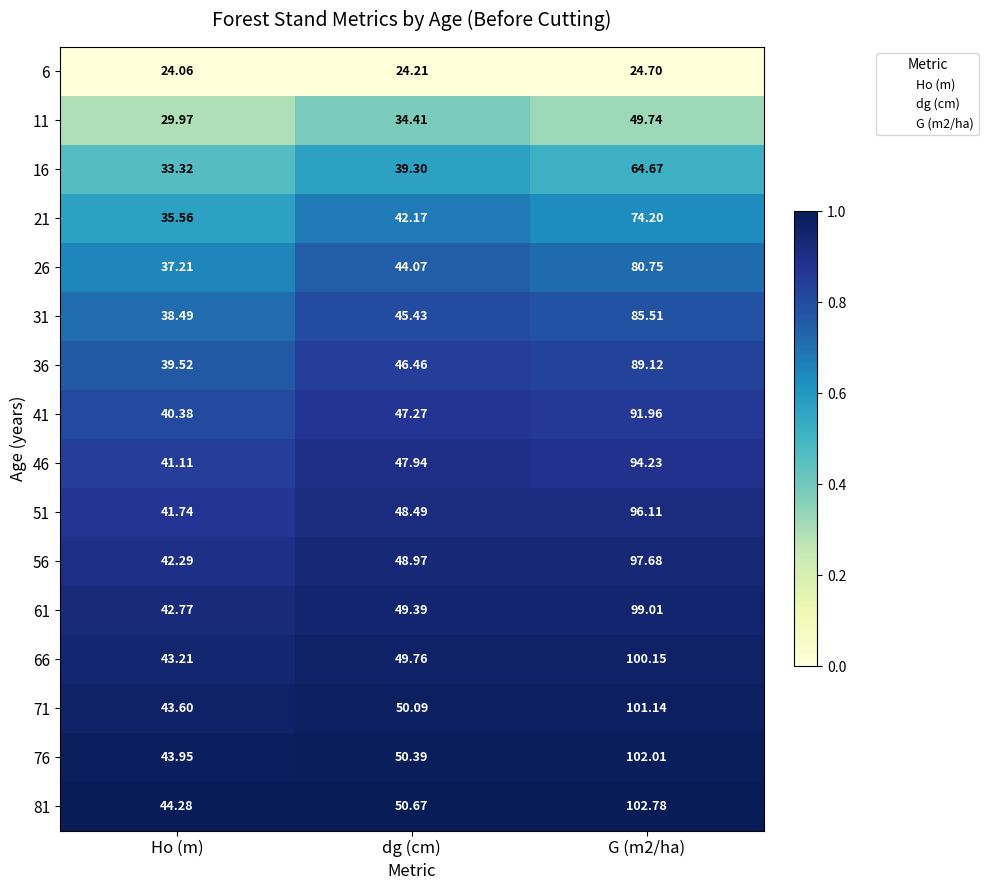

At which category does the chart reach its minimum across all series?

Ho (m)